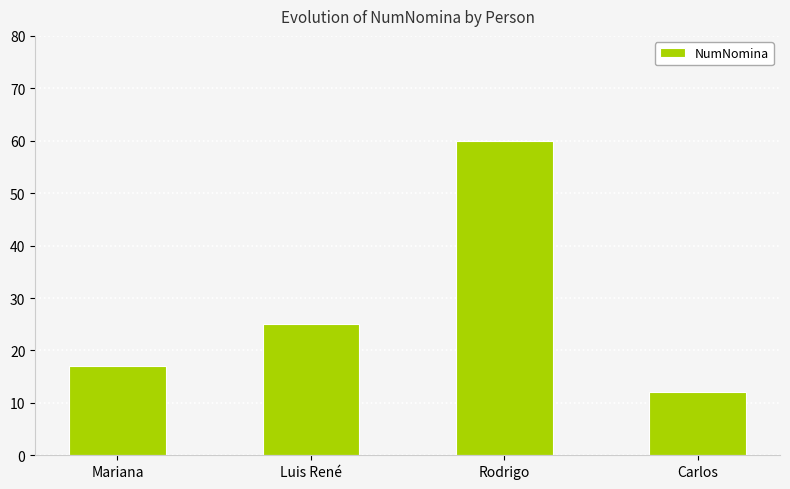

At which category does the chart reach its minimum across all series?

Carlos